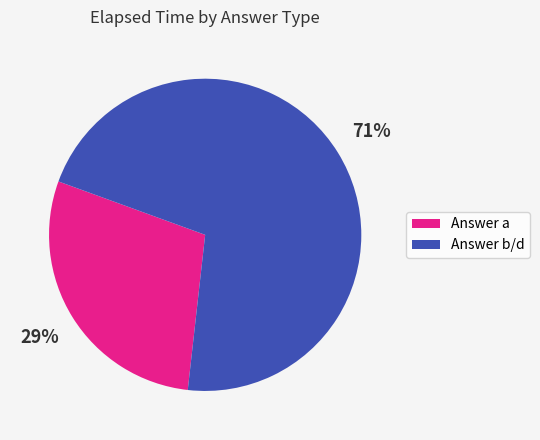

To the nearest percent, what is the average slice percentage?

50%